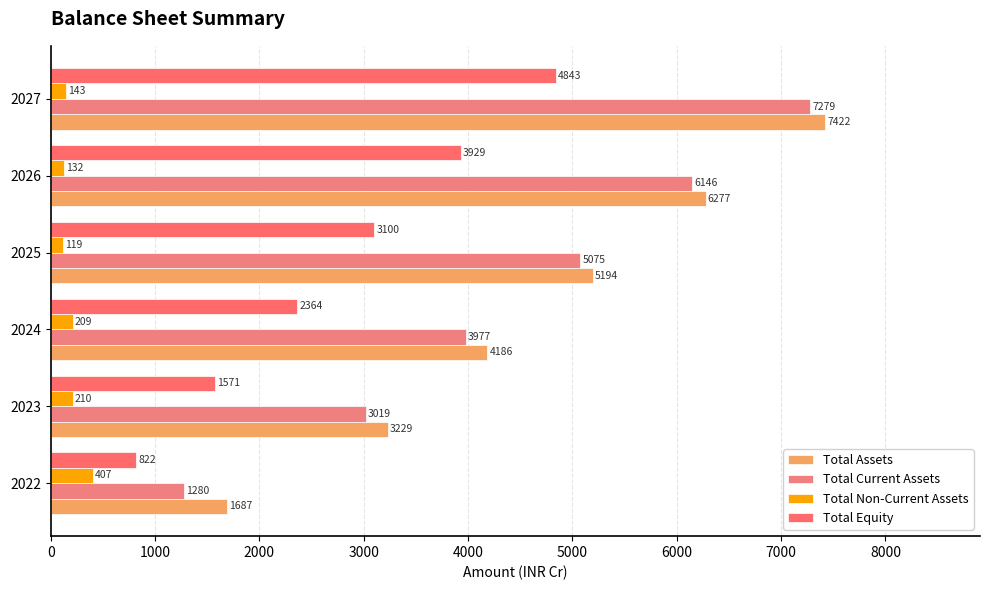

What are all the series names shown in the legend?

Total Assets, Total Current Assets, Total Non-Current Assets, Total Equity